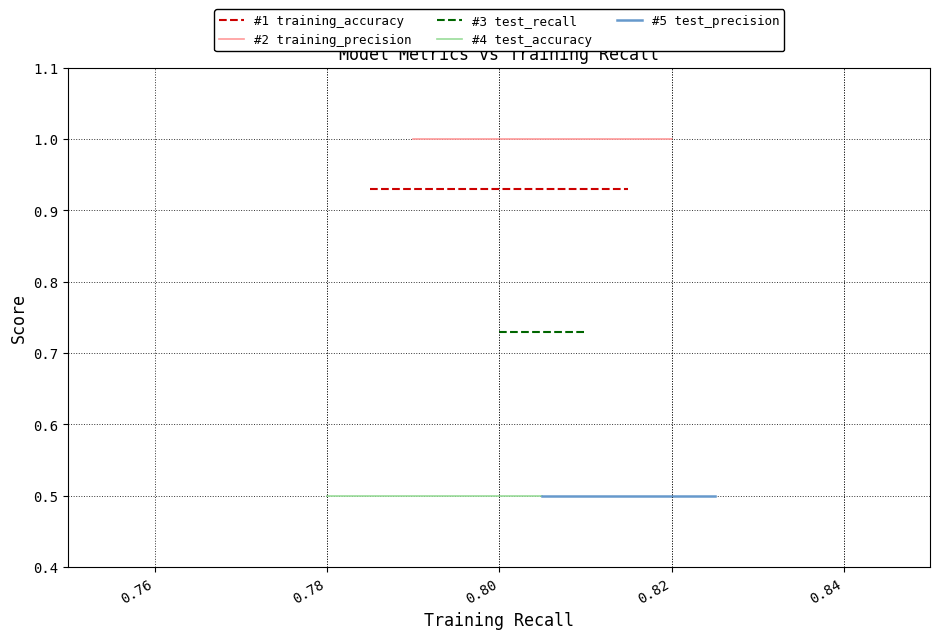

At how many categories does at least one series exceed 0?

10